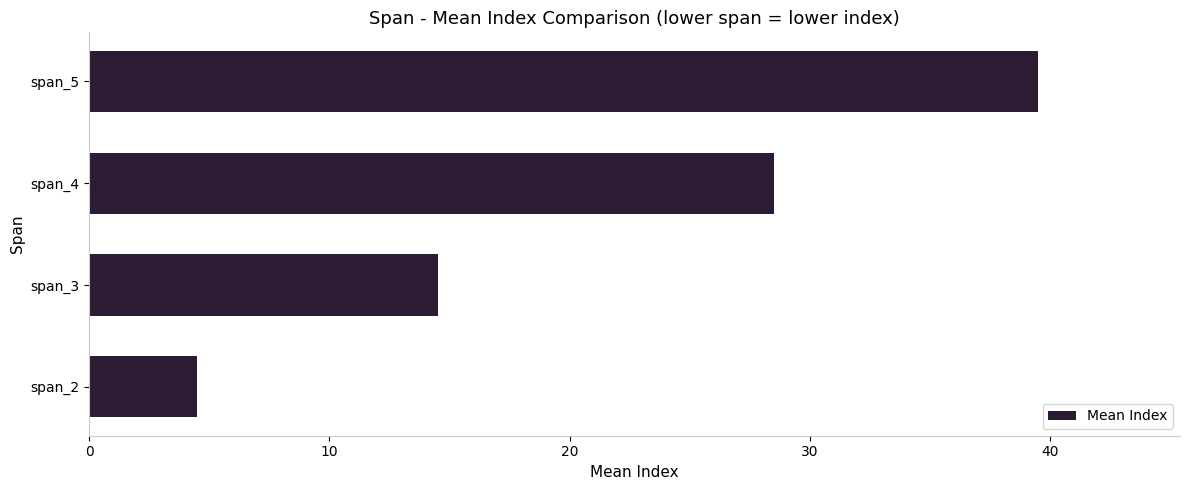

The value at span_4 is 28.5. True or false?

True